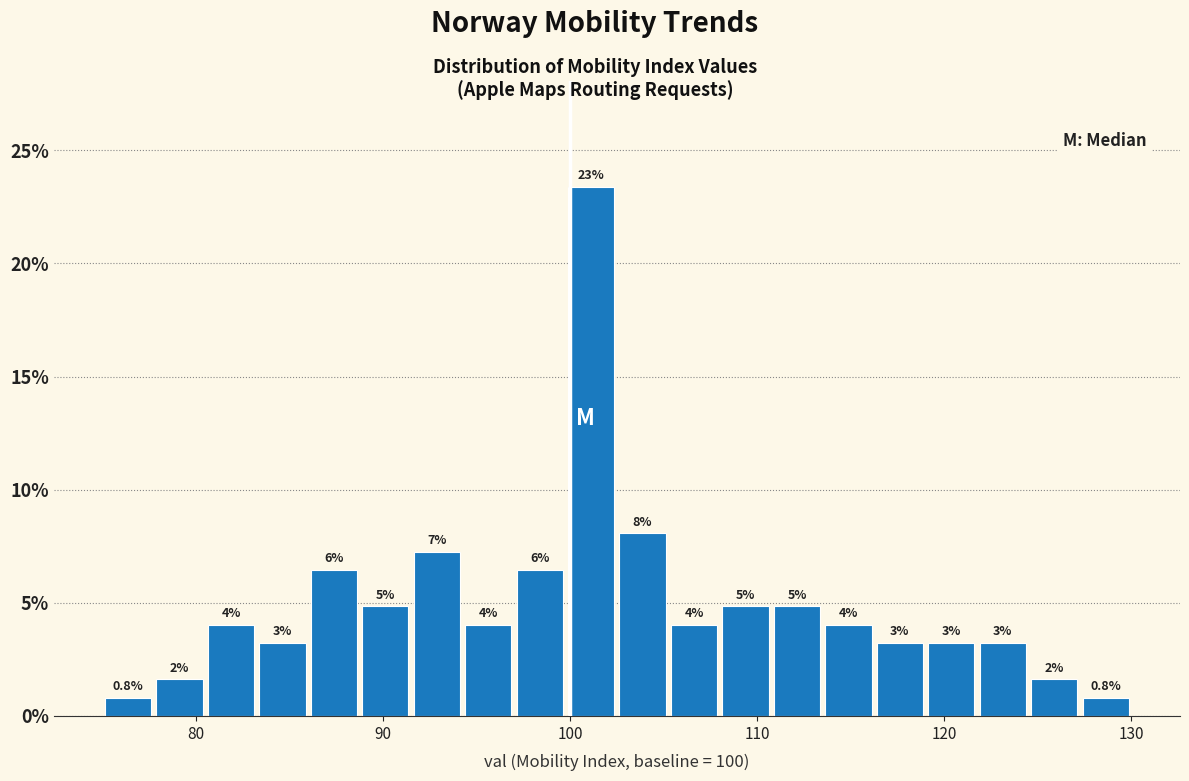

Read against the x-axis, roughly where is the centre of the tallest bar?

101